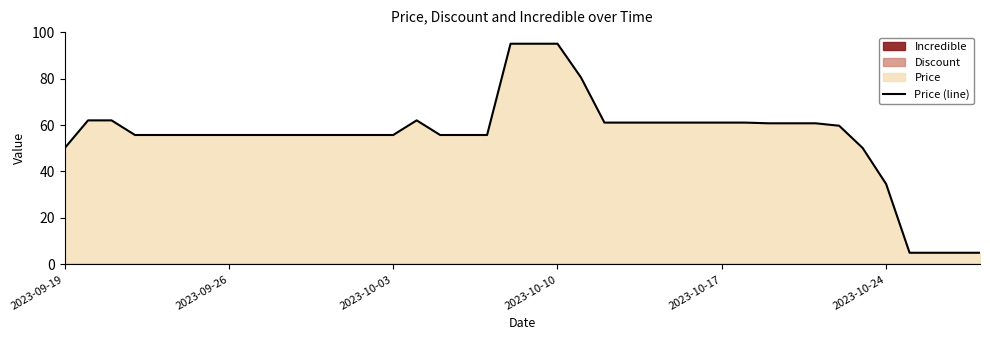

The Price (line) series shows 77.1 at 2023-10-03. True or false?

False